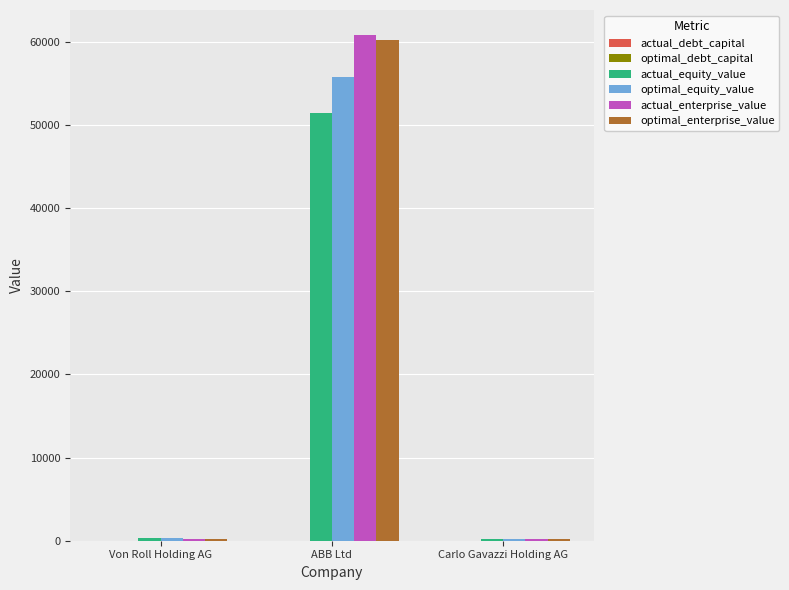

At which category is the sum across all series the highest?

ABB Ltd